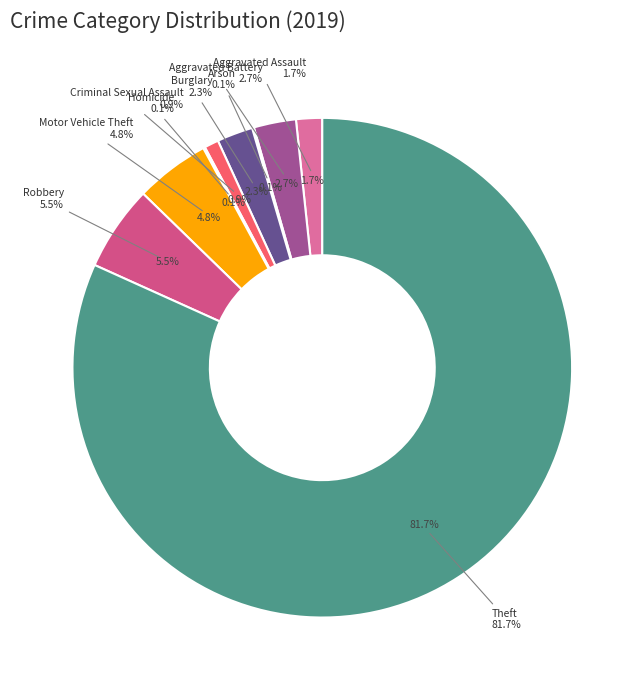

Which category has the smallest portion of the pie?

Arson